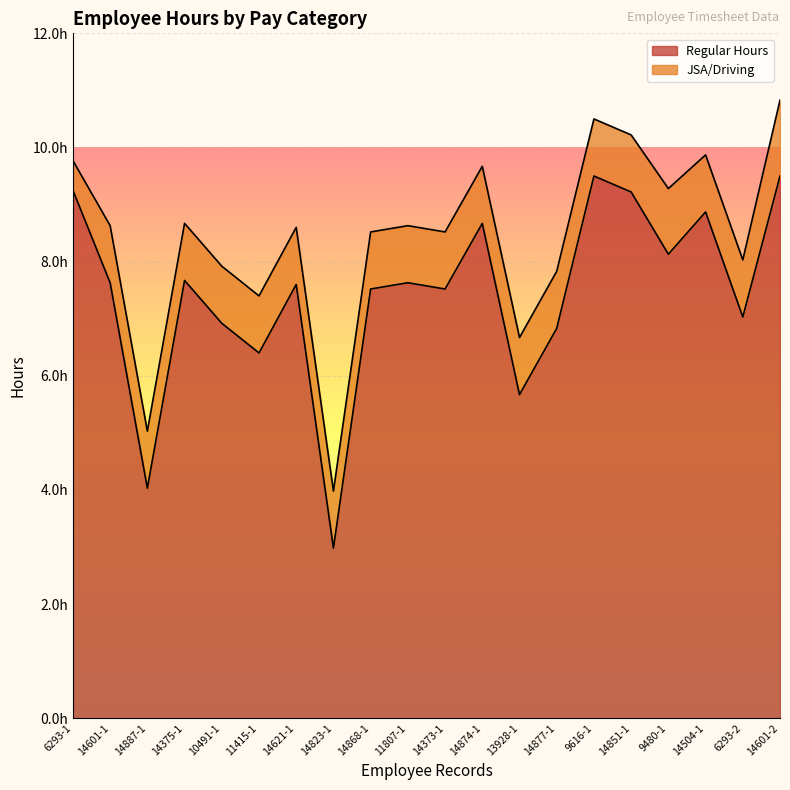

At which label does the data first exceed 7?

6293-1